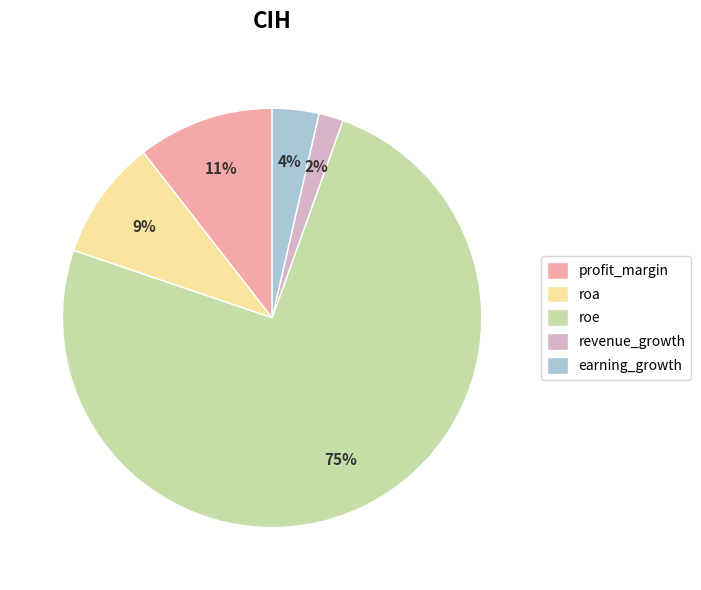

What is the smallest slice in the pie chart?

revenue_growth